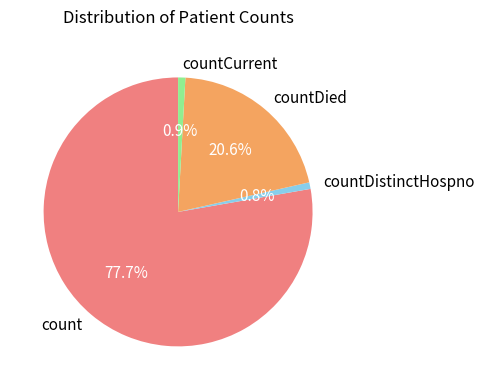

What percentage is the countCurrent slice, to the nearest percent?

1%